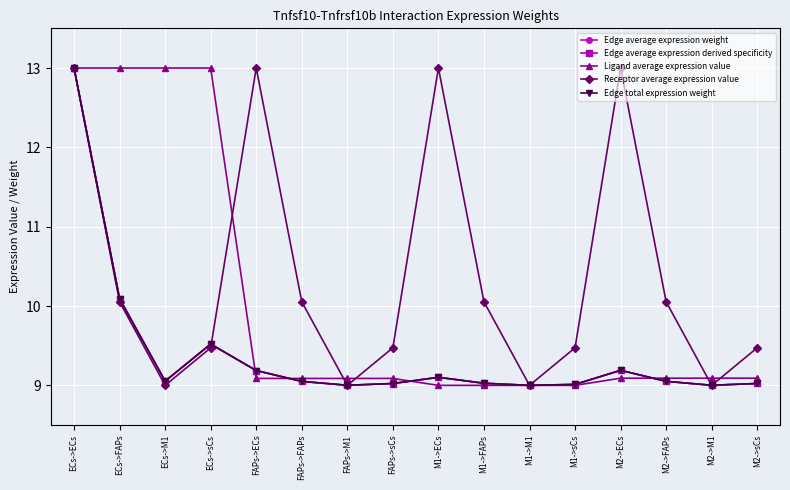

Is this an area chart (filled region under the line)?

No